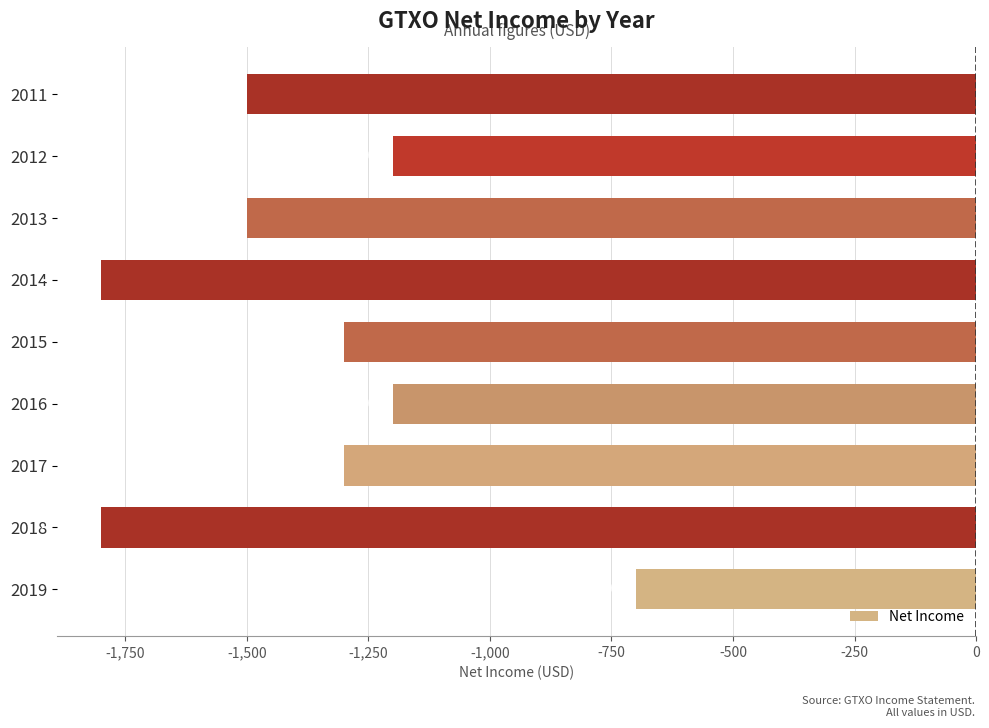

Reading bottom to top, extract all data points from this chart.

-700	-1800	-1300	-1200	-1300	-1800	-1500	-1200	-1500